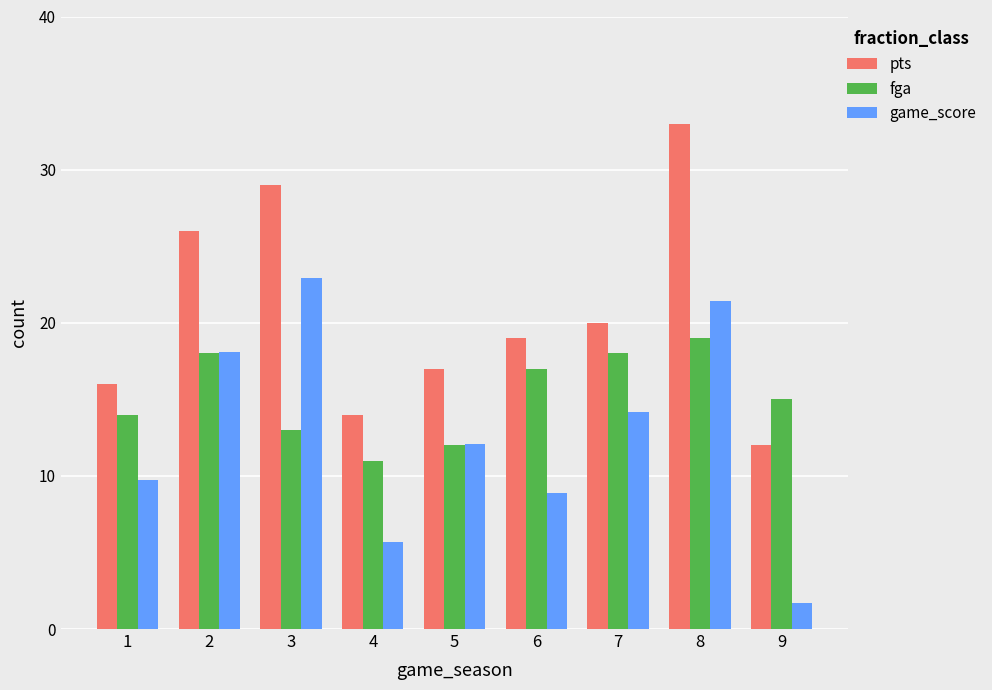

Rank the series by their average value, from lowest to highest.

game_score, fga, pts